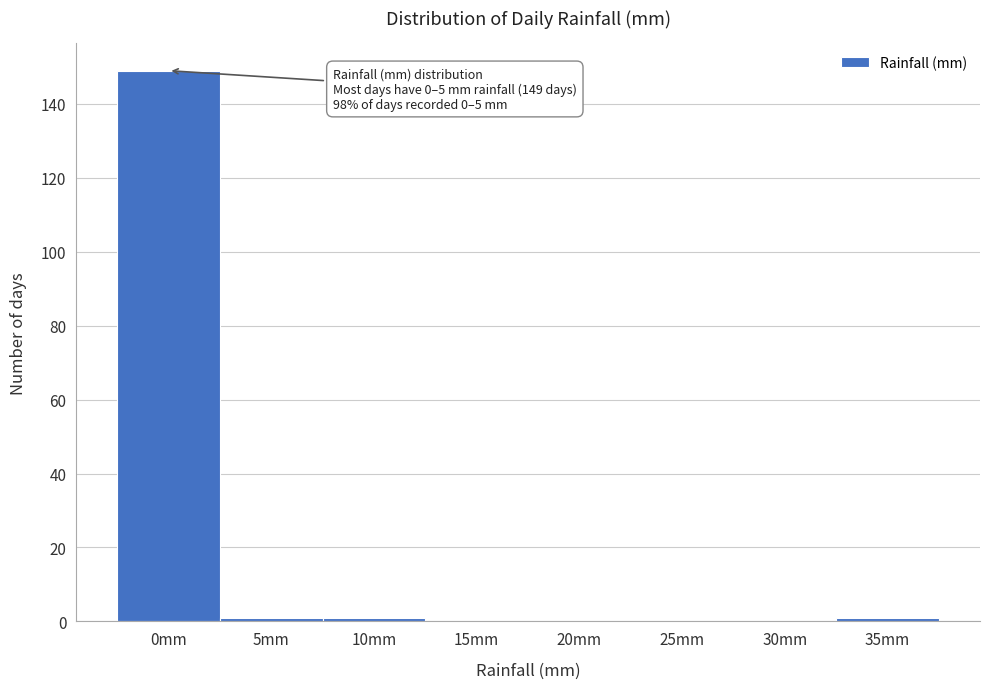

Reading left to right, extract all data points from this chart.

0mm=149	5mm=1	10mm=1	15mm=0	20mm=0	25mm=0	30mm=0	35mm=1